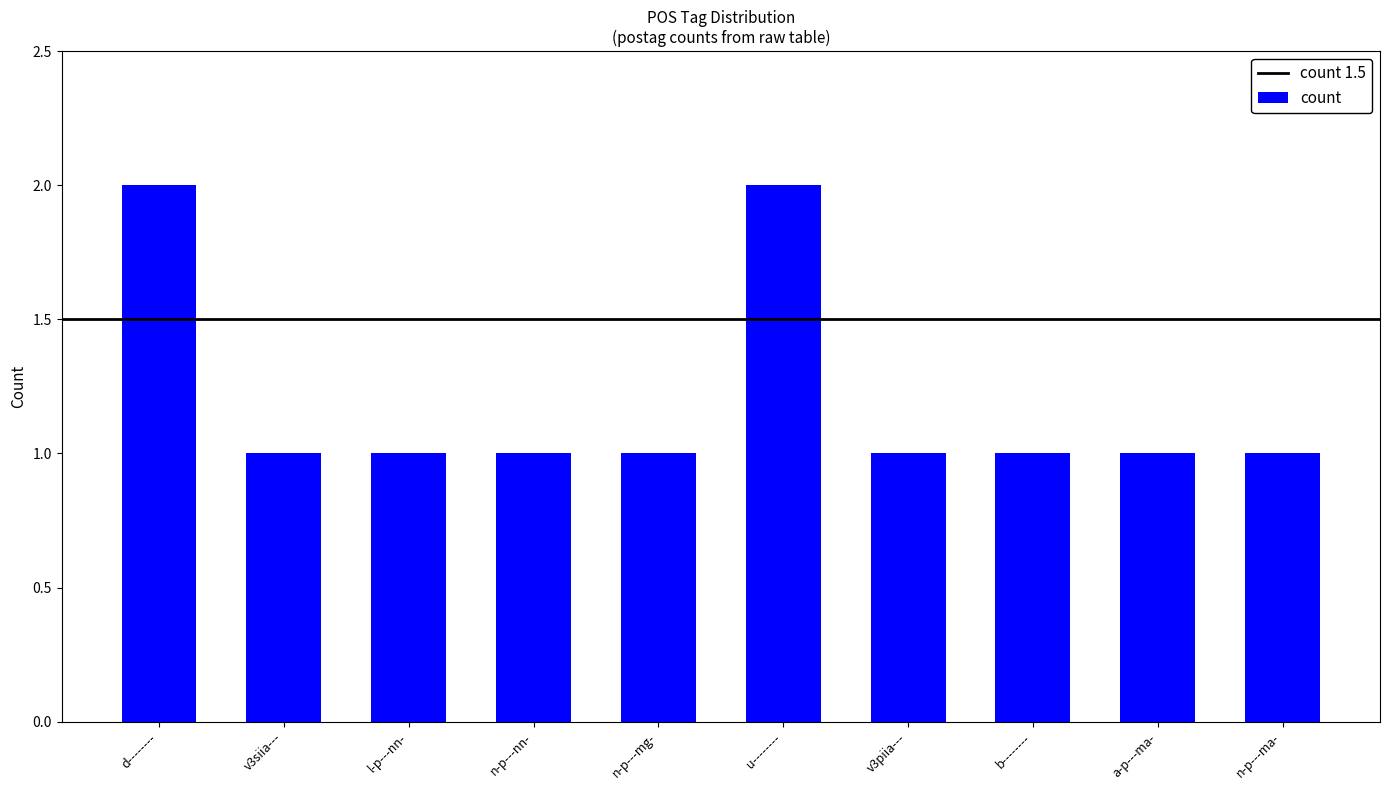

The chart shows a value of 2 at n-p---nn-. True or false?

False